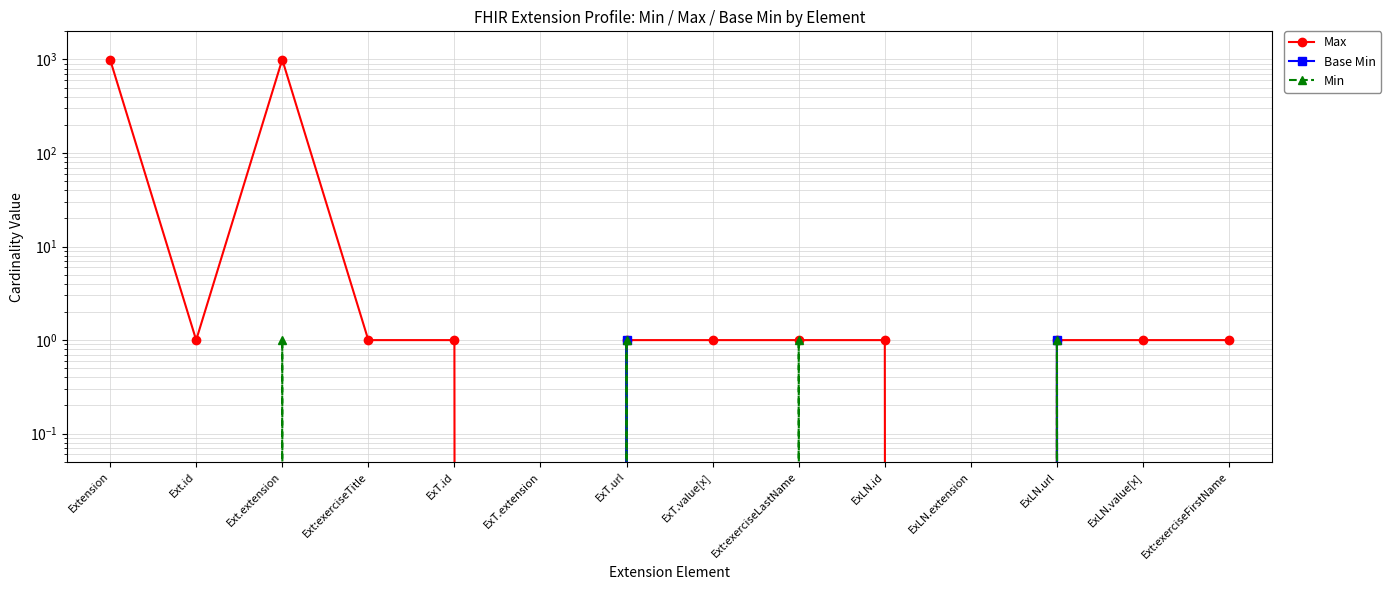

What is the sum of the Min values at ExT.url and ExLN.value[x]?

1